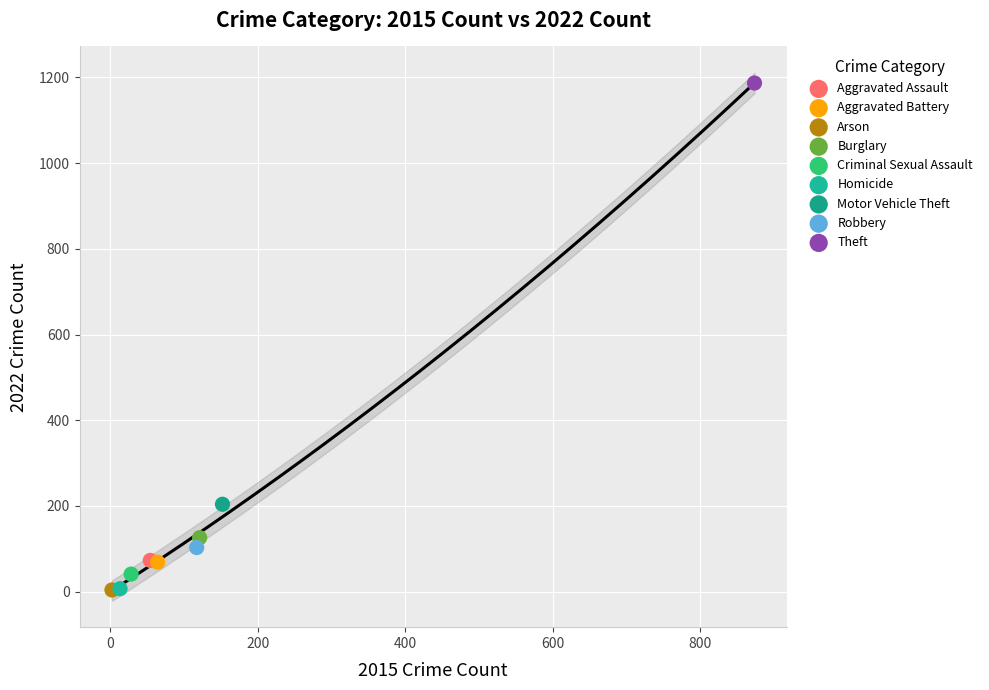

What are all the series names shown in the legend?

Aggravated Assault, Aggravated Battery, Arson, Burglary, Criminal Sexual Assault, Homicide, Motor Vehicle Theft, Robbery, Theft